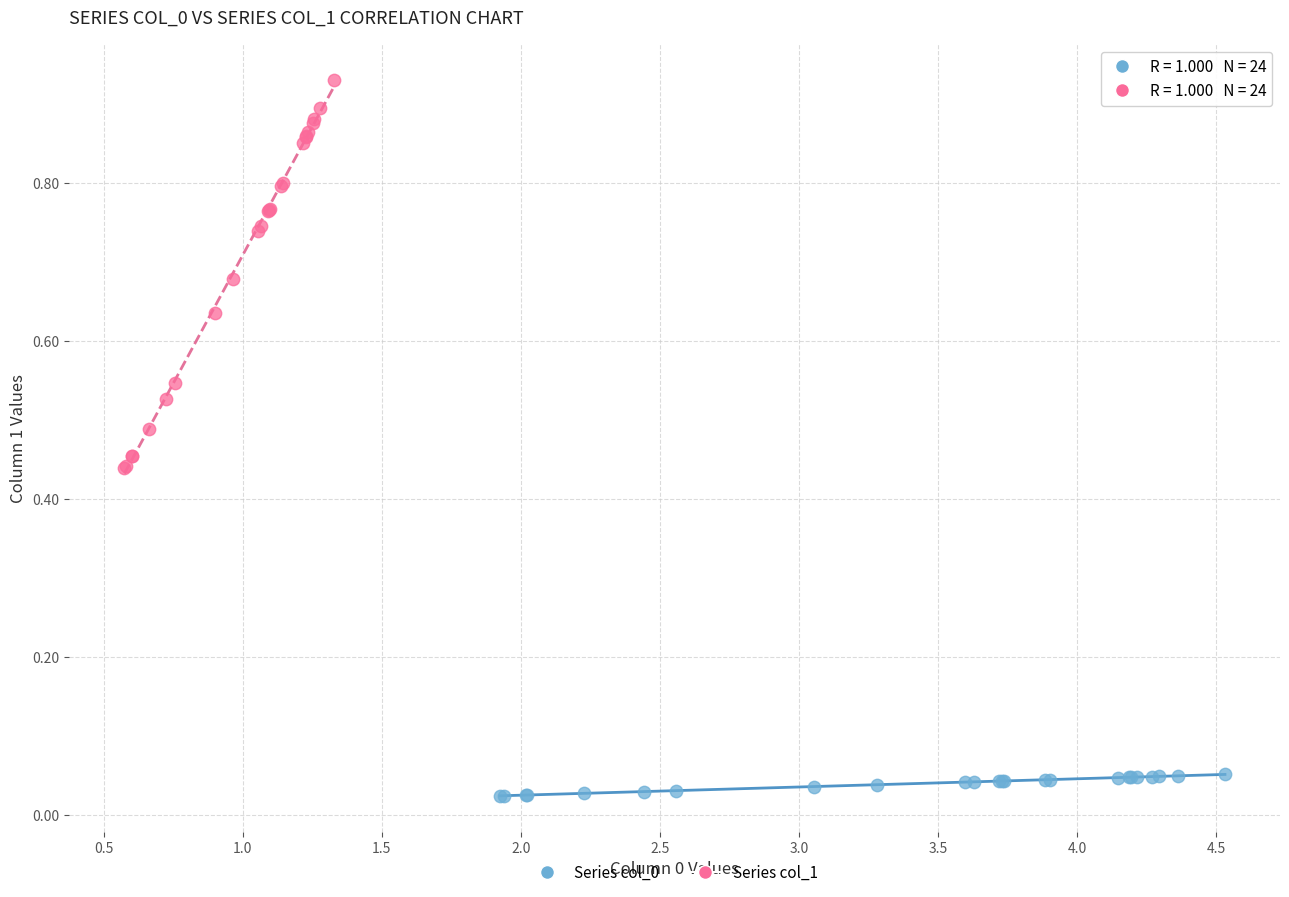

Which series has the widest spread of Y values?

Series col_1